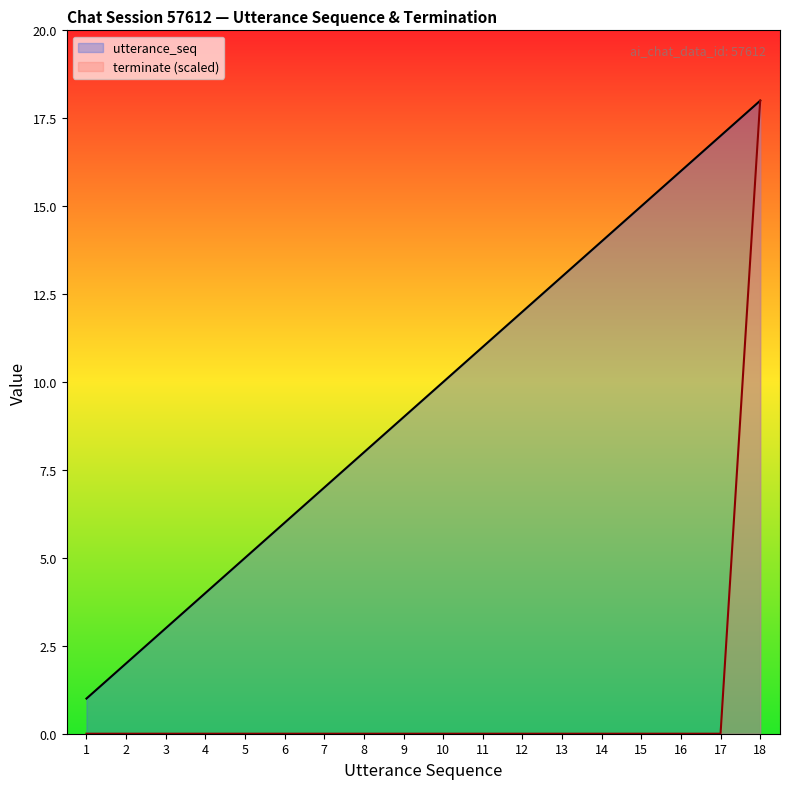

The terminate (scaled) series shows -7 at 4. True or false?

False